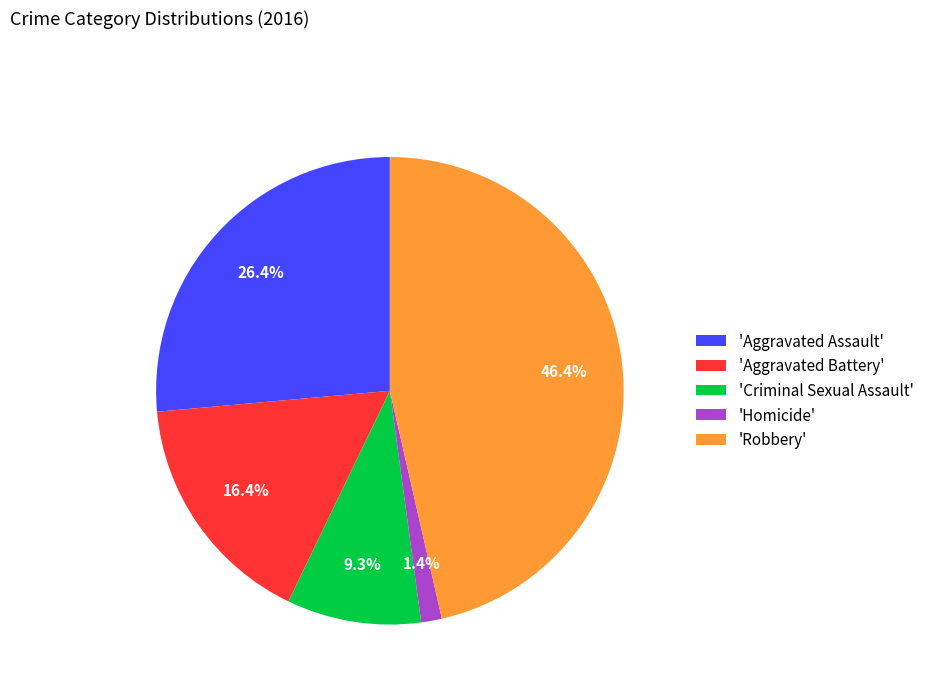

Which slice is the smallest?

'Homicide'